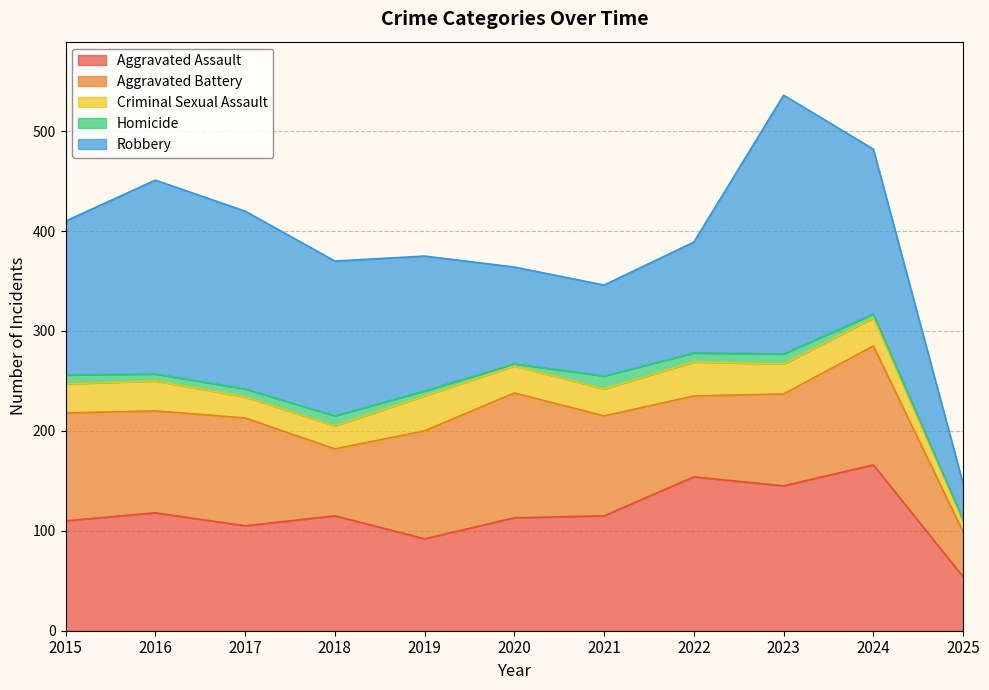

How many data points does each series have?

11